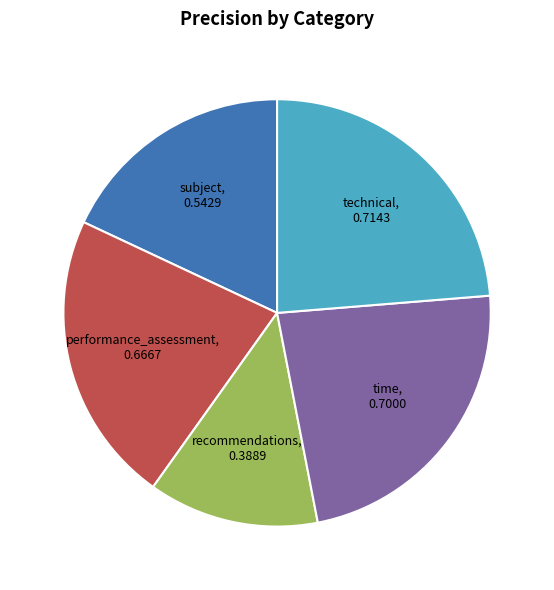

How many segments does this pie chart have?

5